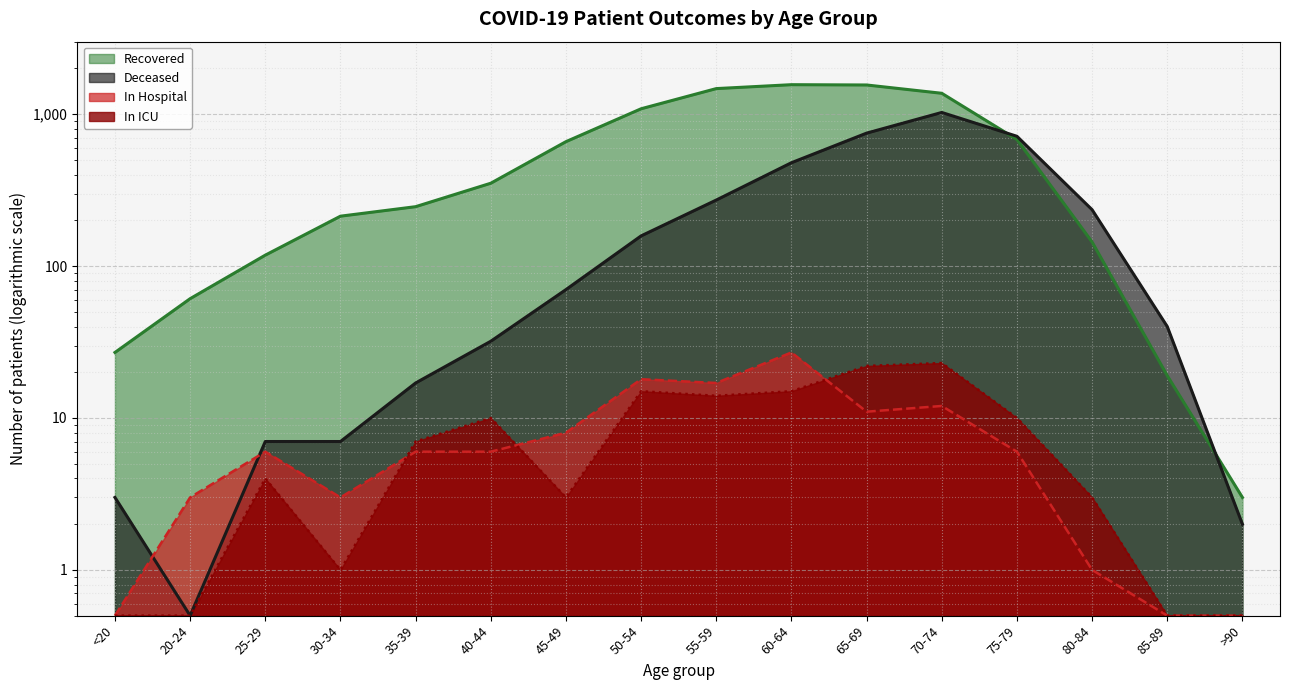

What is the label of the 8th point from the left?

50-54